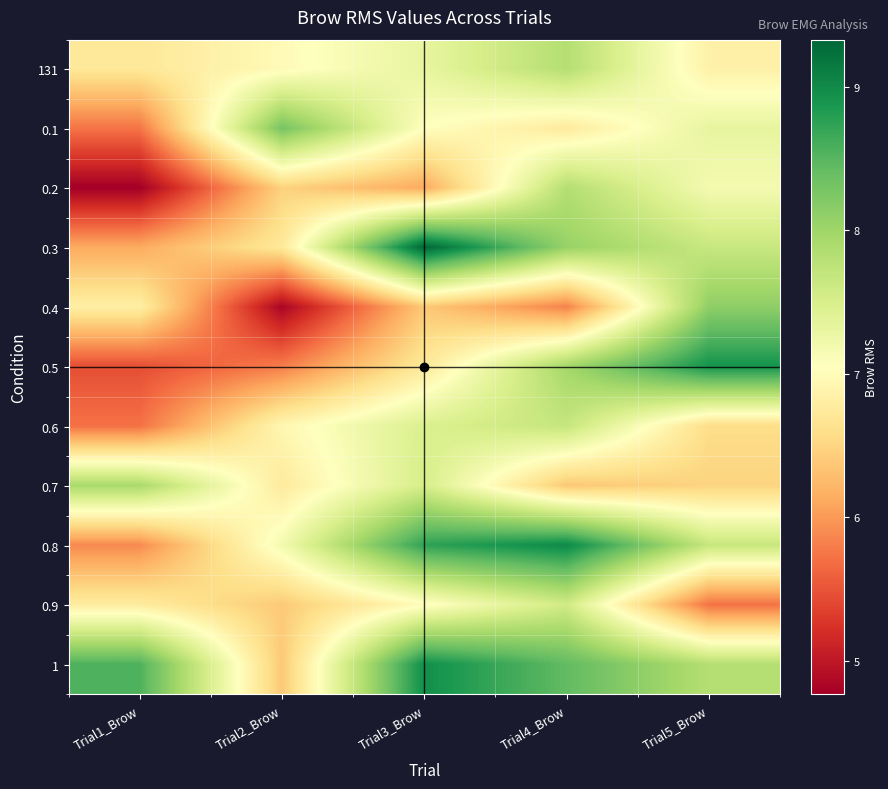

At how many categories does at least one series exceed 6?

5